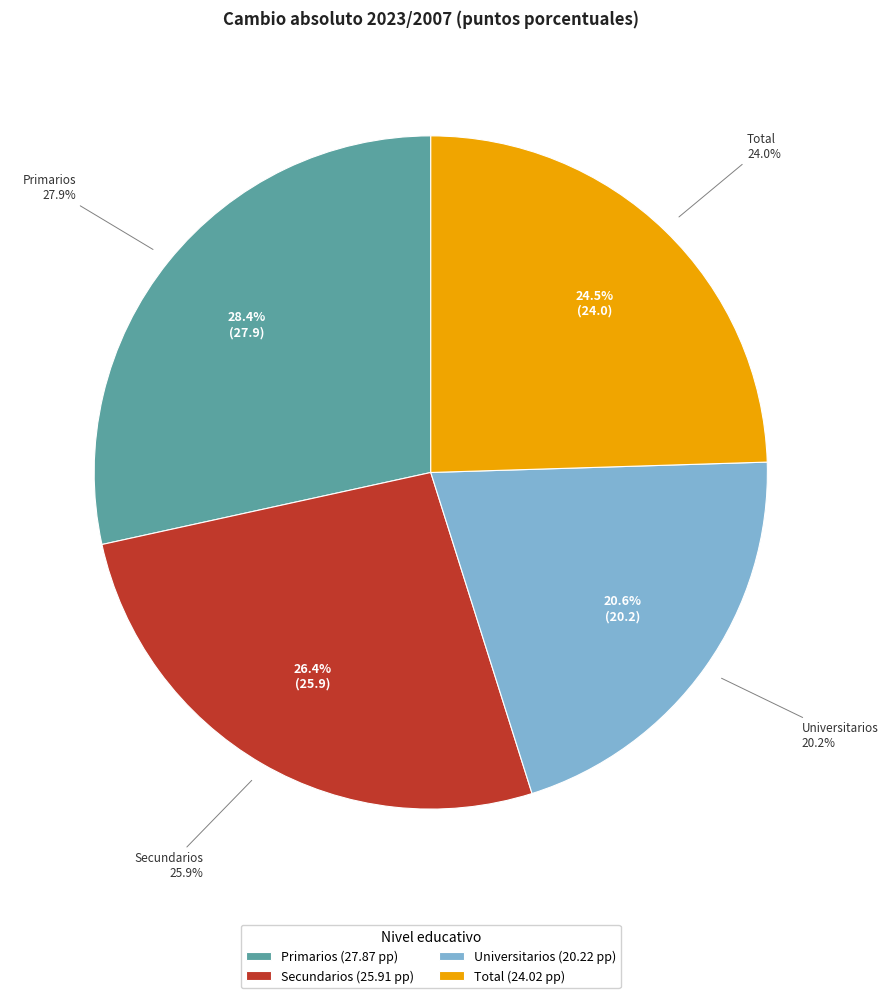

How many slices are in this pie chart?

4